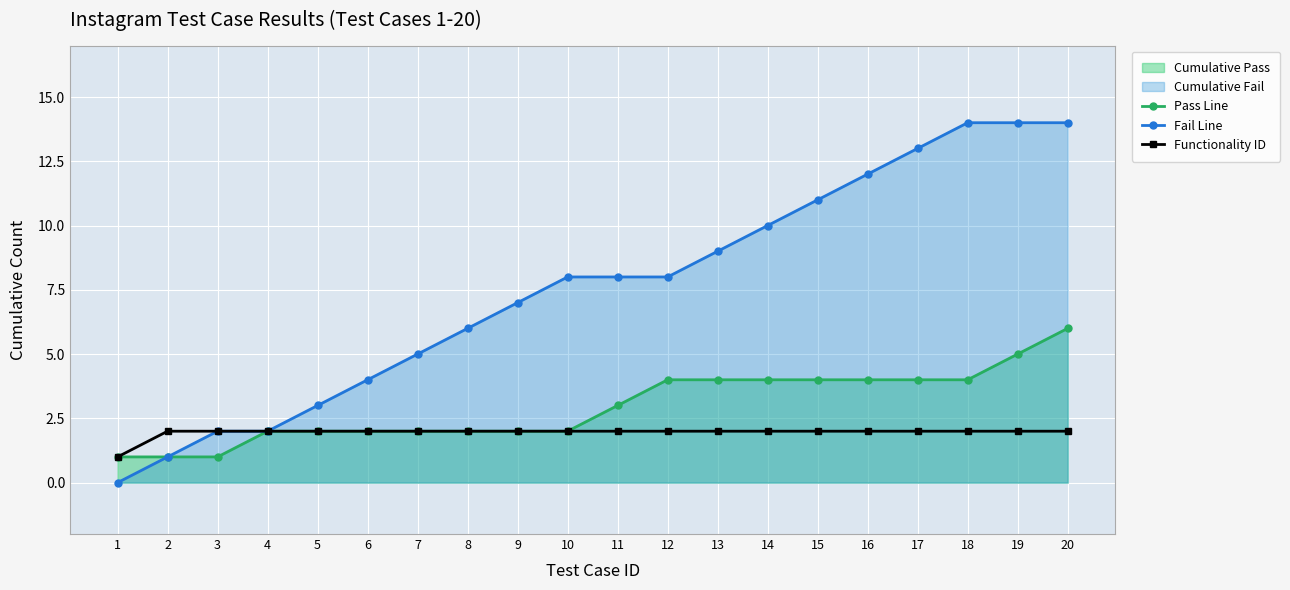

What is the difference between the maximum and minimum values in the Functionality ID series?

1